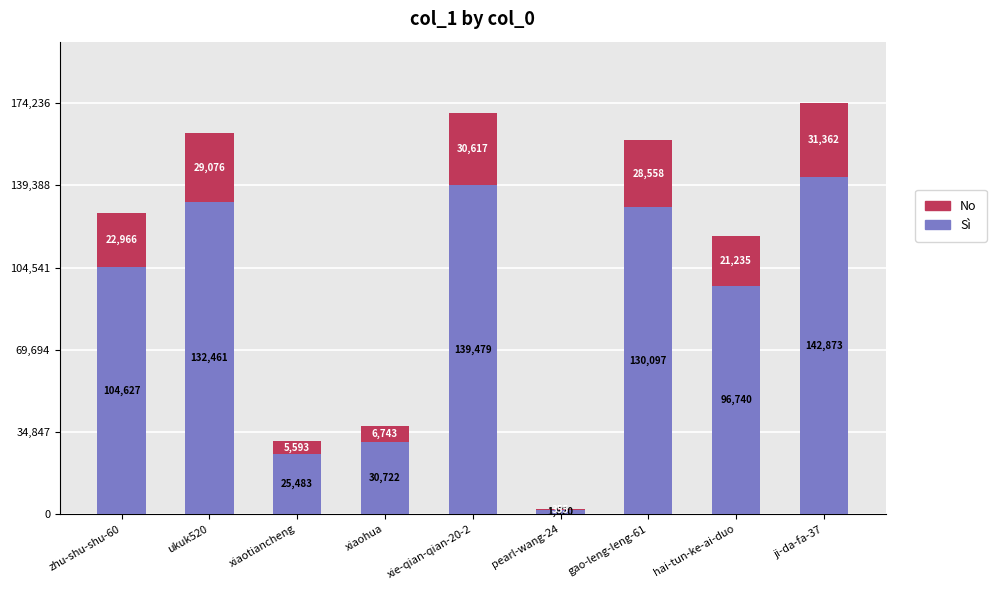

How many series are shown in this chart?

2